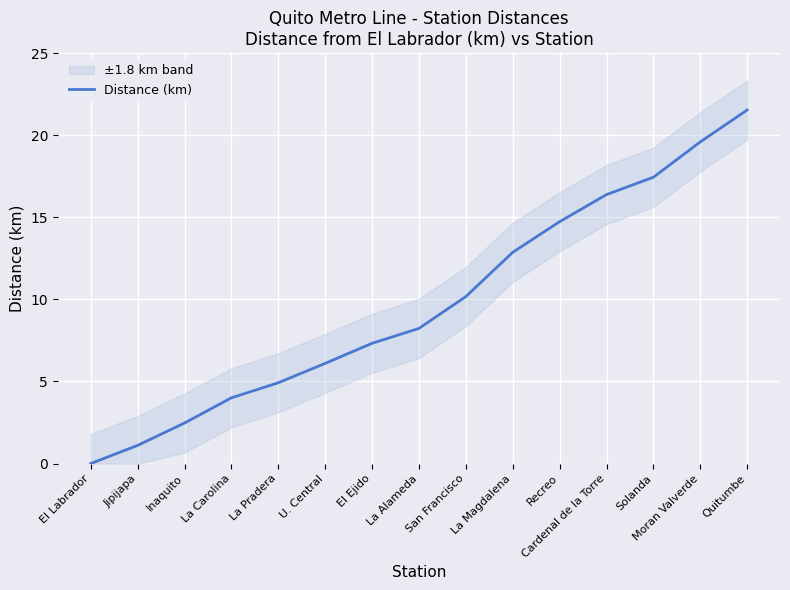

How many data points are less than 8?

7